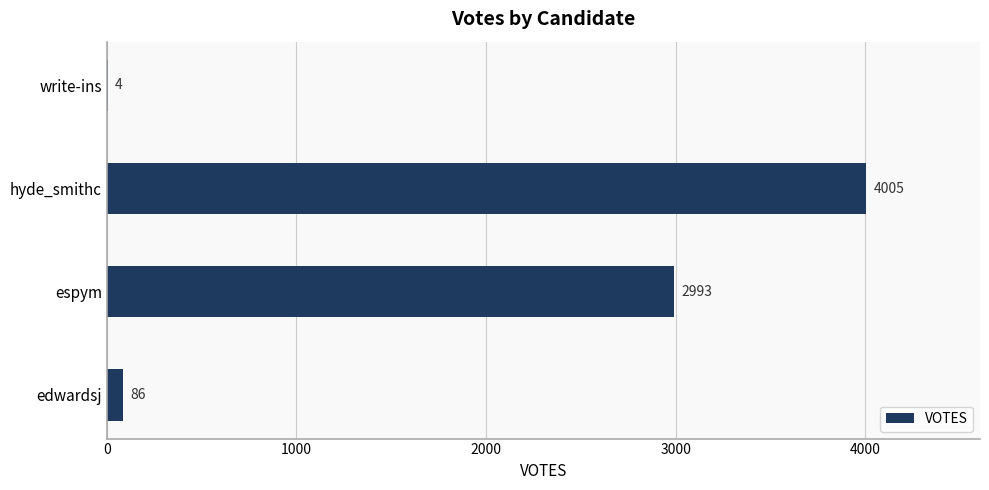

What is the sum of all values?

7088